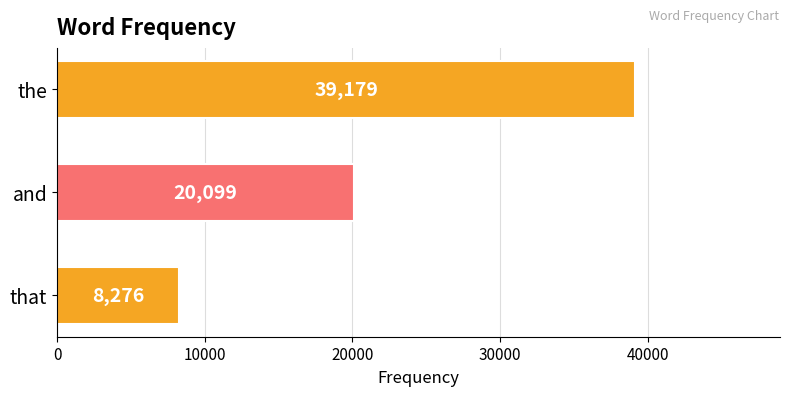

What is the change in value from the to that?

-30903